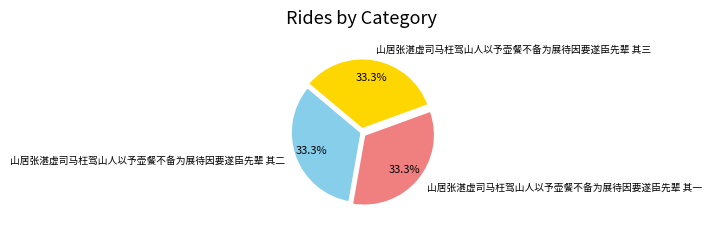

True or false: 山居张湛虚司马枉驾山人以予壶餐不备为展待因要遂臣先辈 其一 accounts for 33% of the total.

True